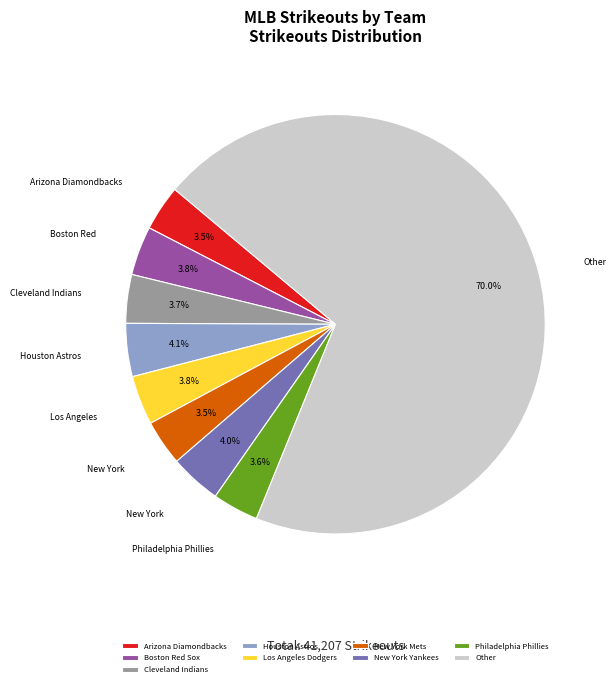

Approximately how many times larger is the value at Boston Red Sox compared to New York Mets?

1.1